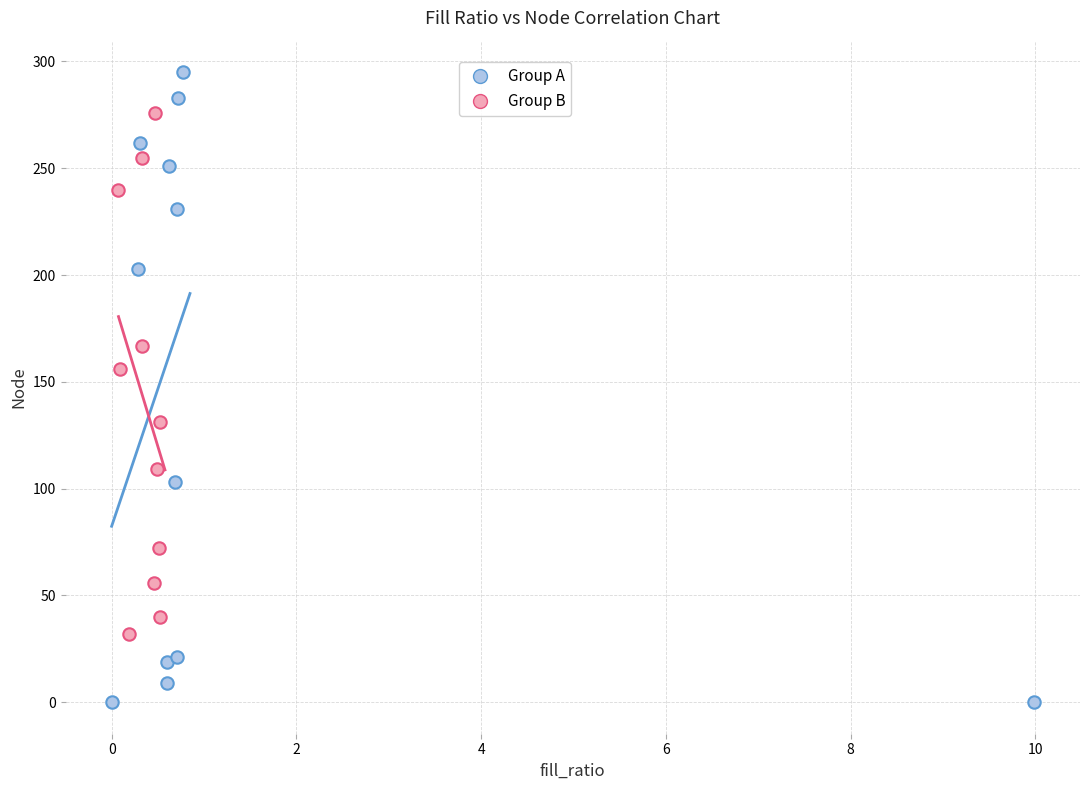

Which series has the widest spread of Y values?

Group A